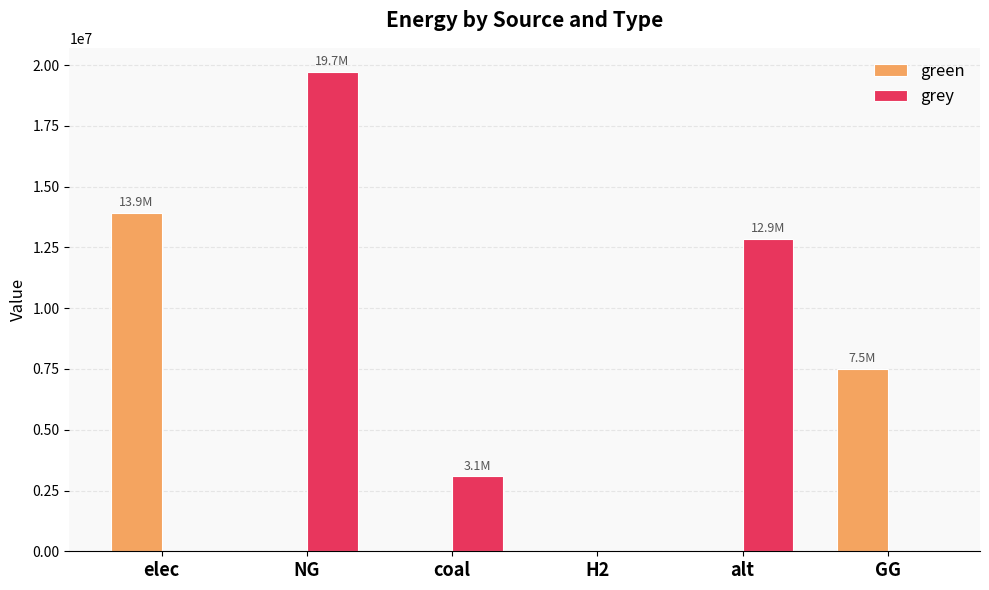

The value of green at coal is 7432583.3. True or false?

False